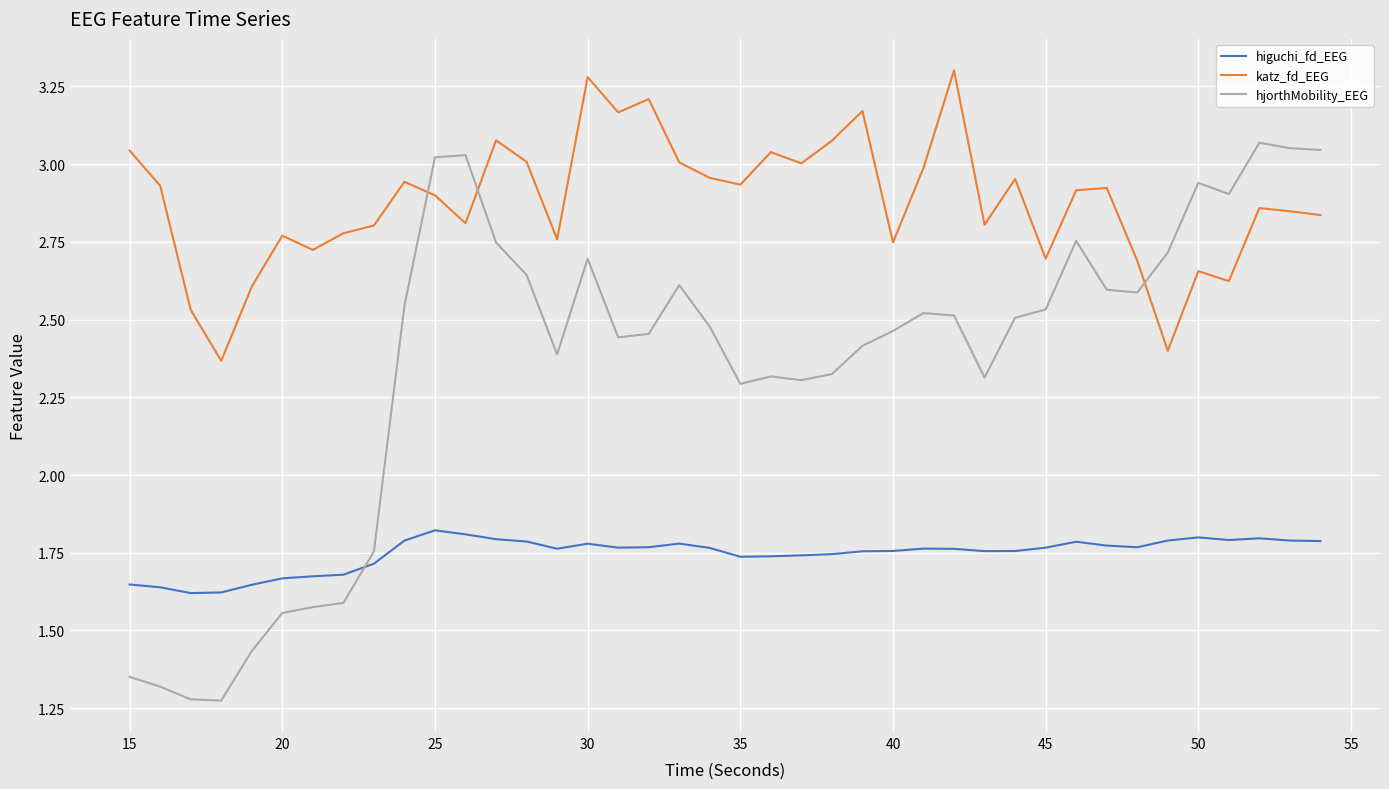

How many lines are shown in the chart?

3